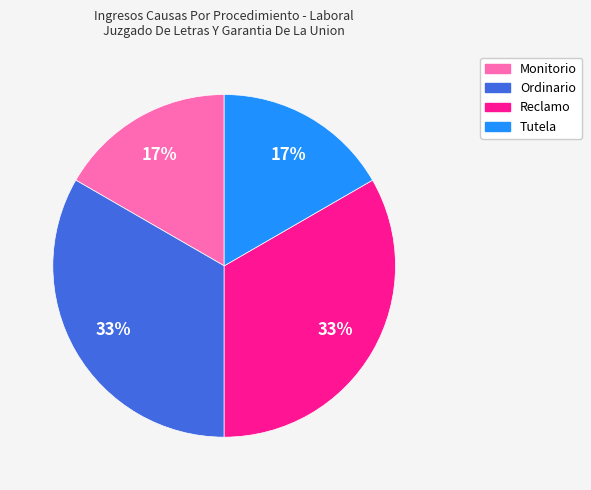

How many segments does this pie chart have?

4